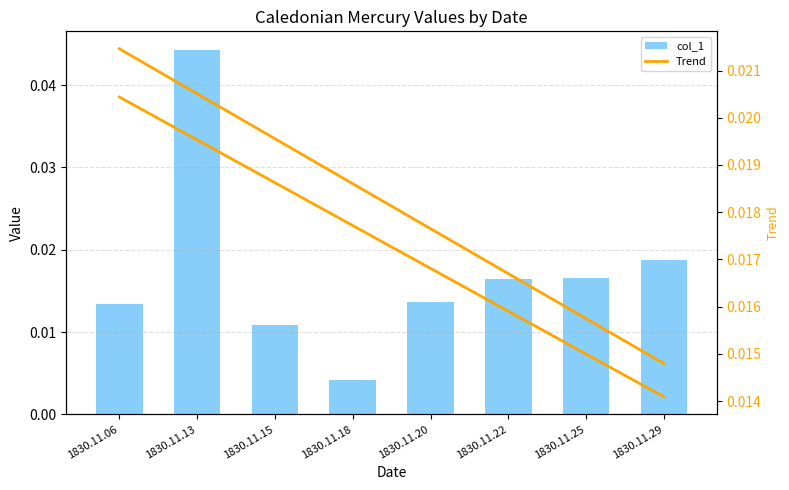

What are all the series names shown in the legend?

col_1, Trend